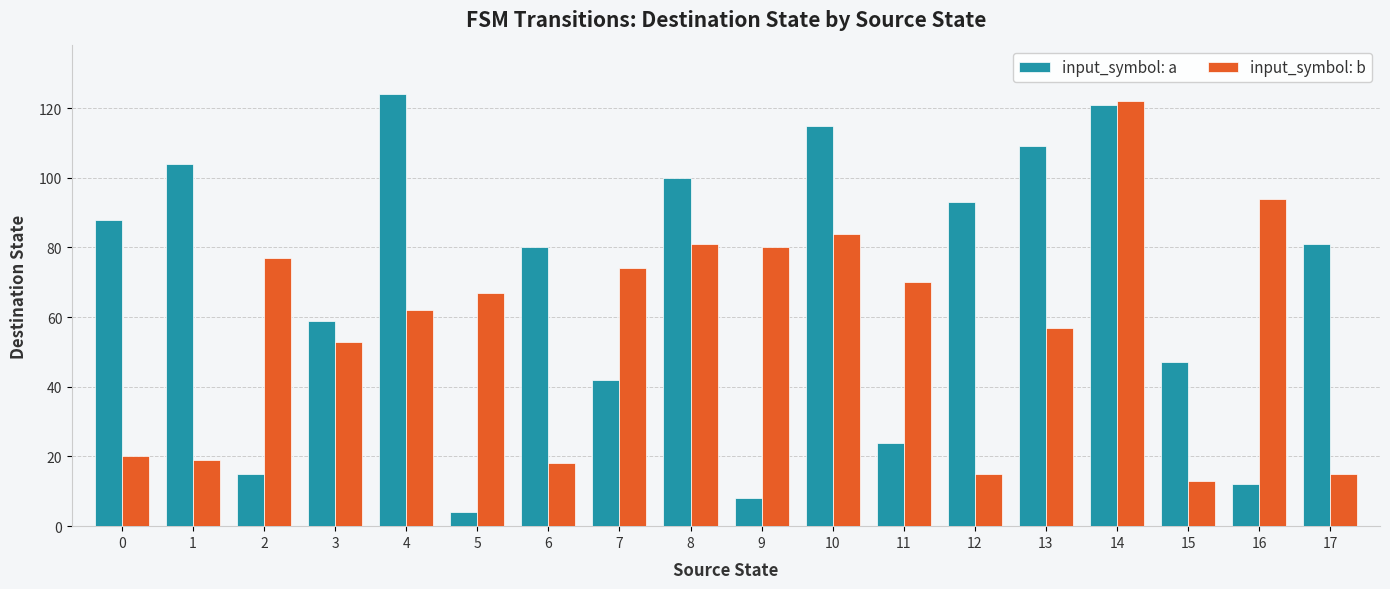

At which category does the chart reach its peak across all series?

4